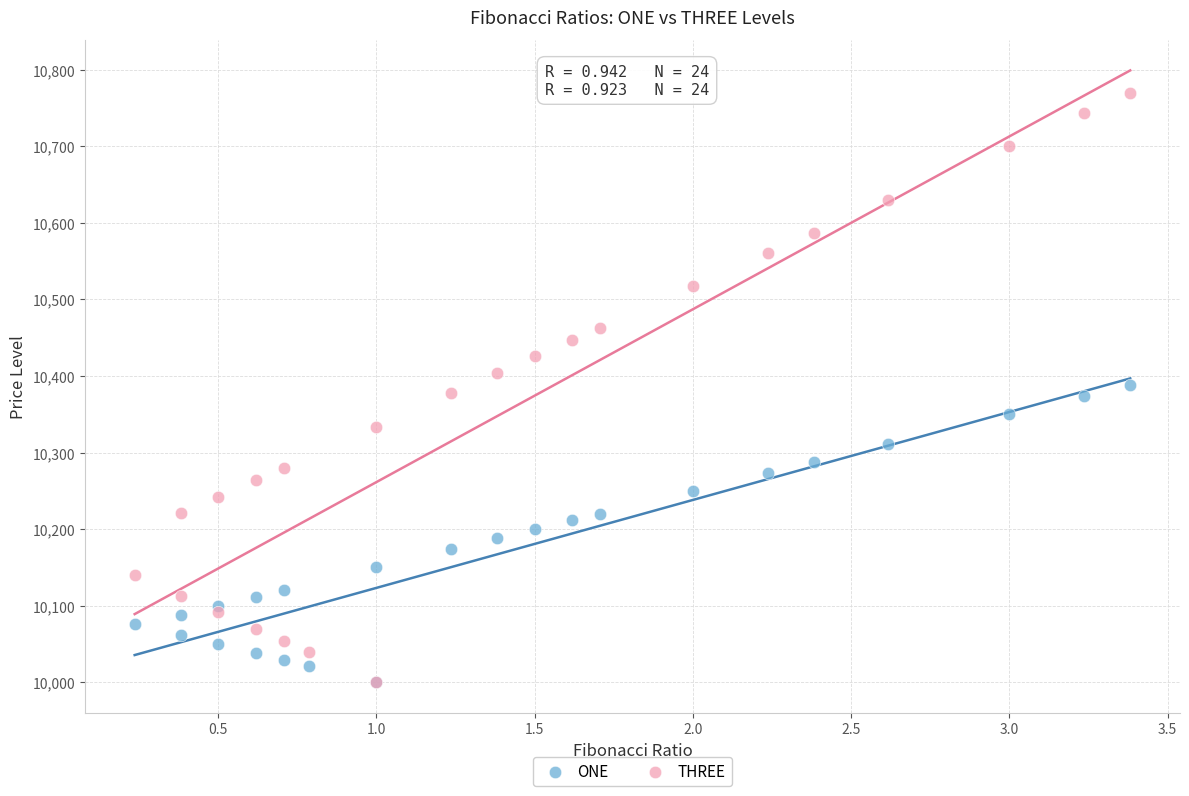

Which series has the largest Y range (max minus min)?

THREE